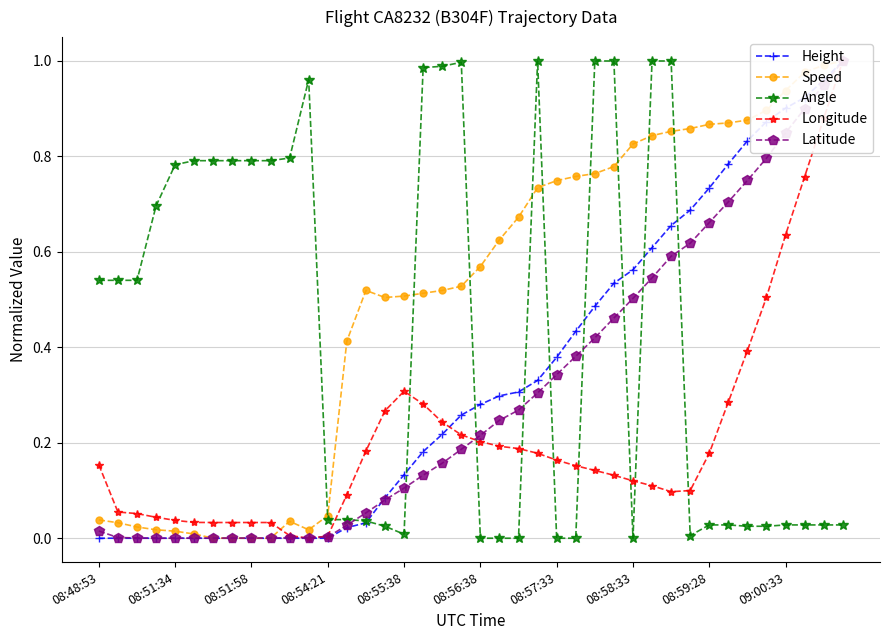

At which category is the sum across all series the highest?

39